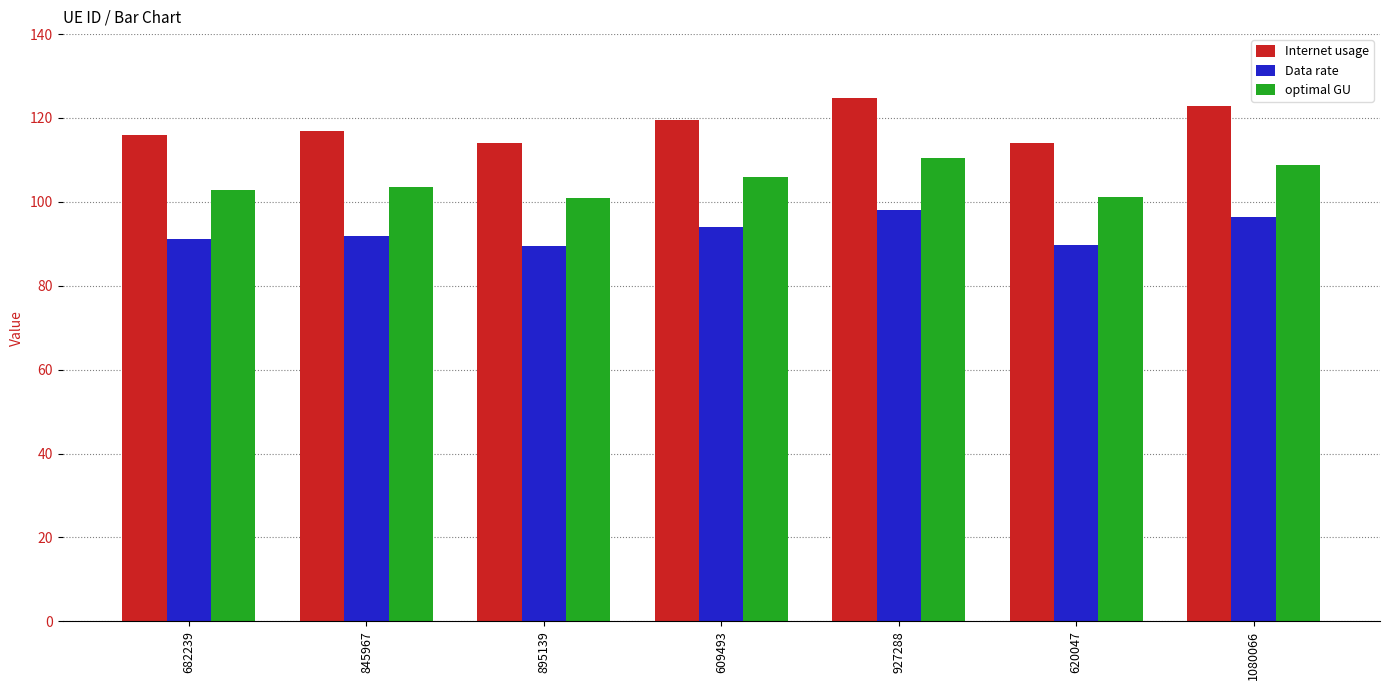

Rank the series by their average value, from lowest to highest.

Data rate, optimal GU, Internet usage